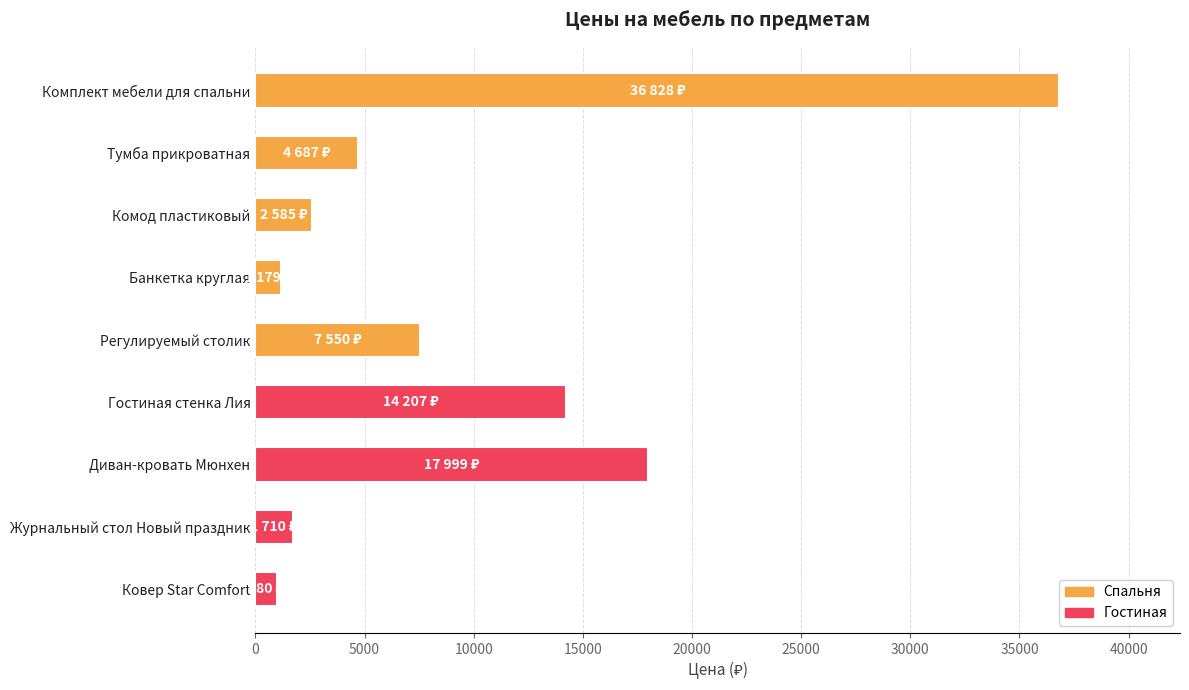

What is the minimum value shown in the chart?

980